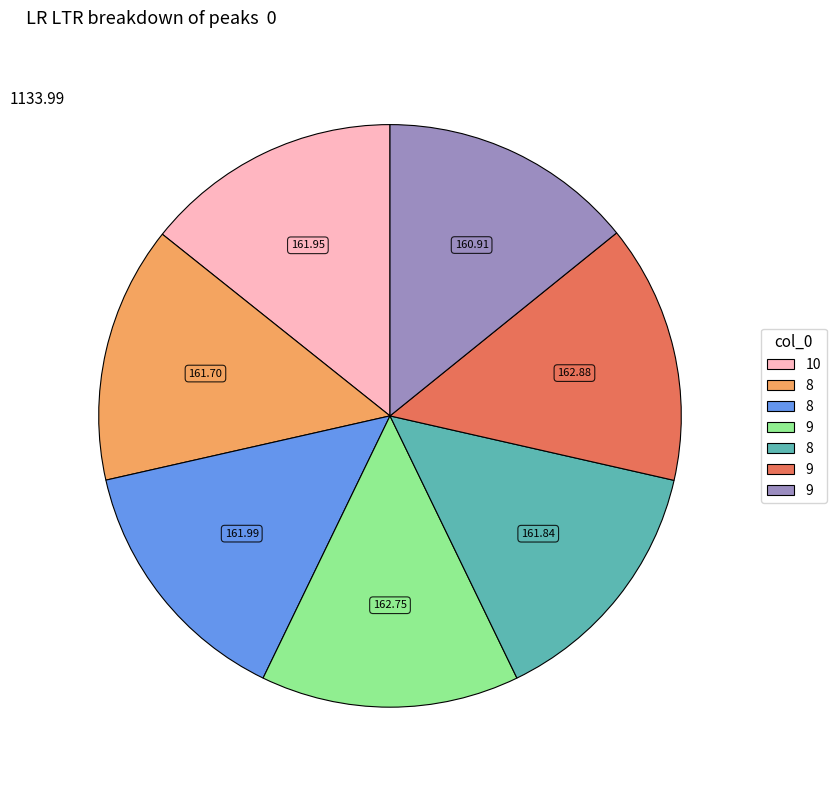

How many slices are in this pie chart?

7